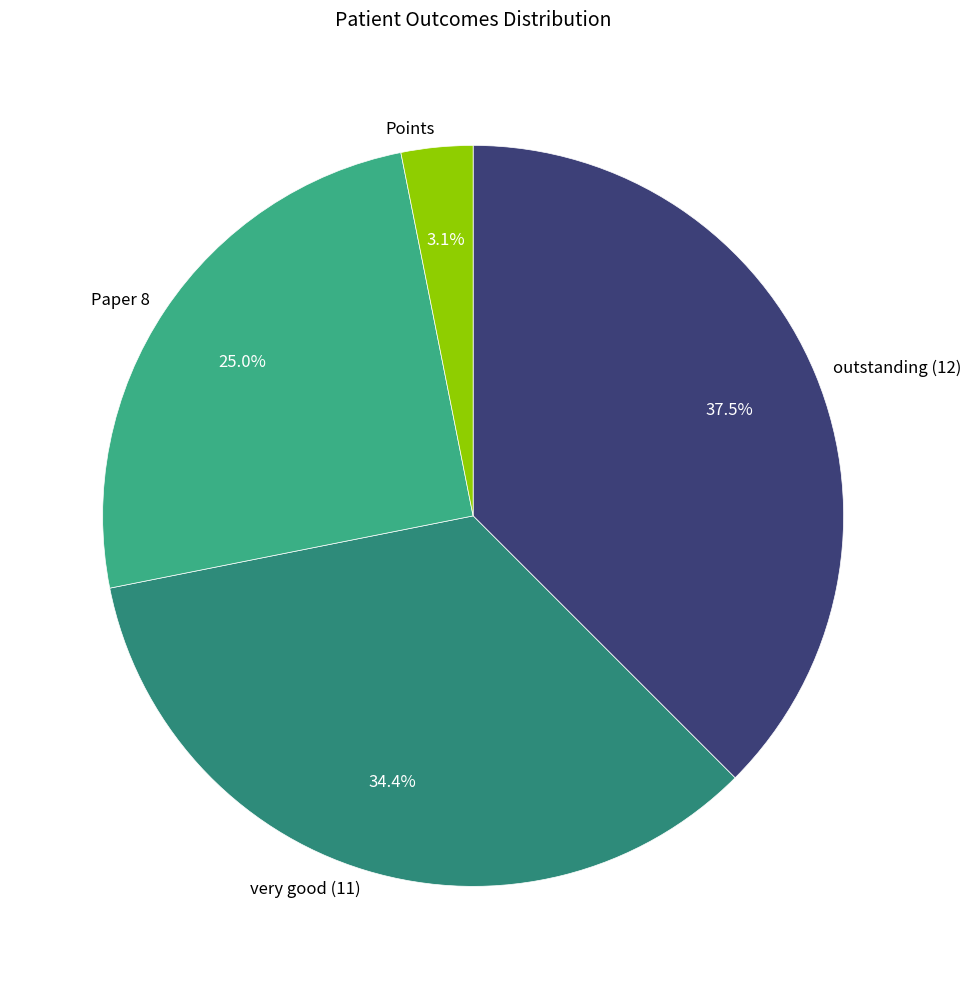

To the nearest percent, what is the average slice percentage?

25%